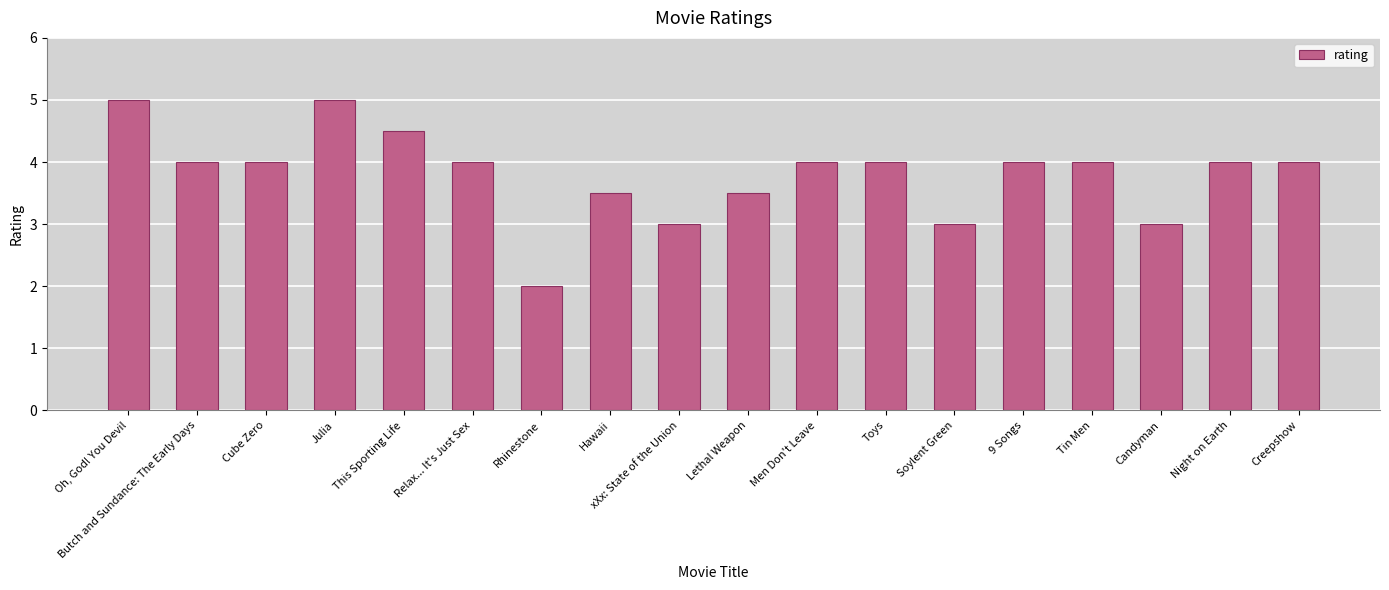

The value at Soylent Green is 4.2. True or false?

False